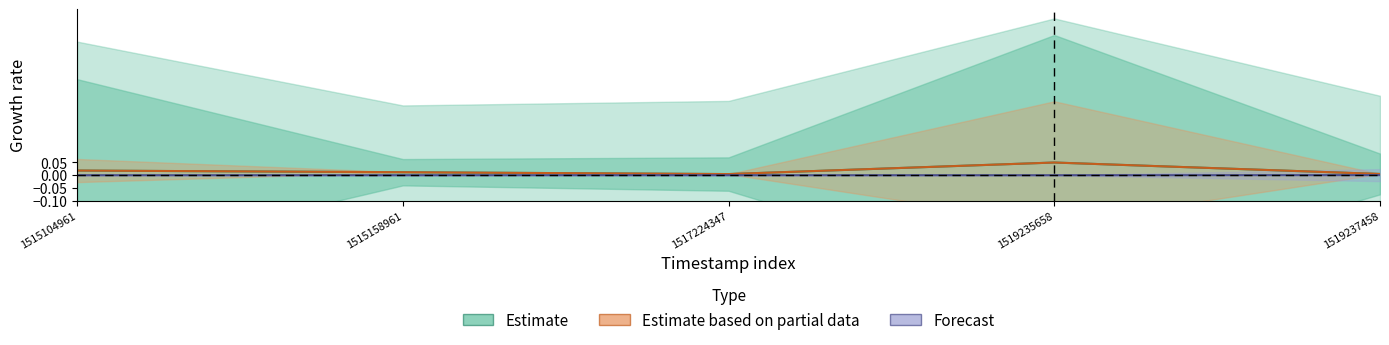

True or false: Forecast and Estimate based on partial data intersect in this chart.

False